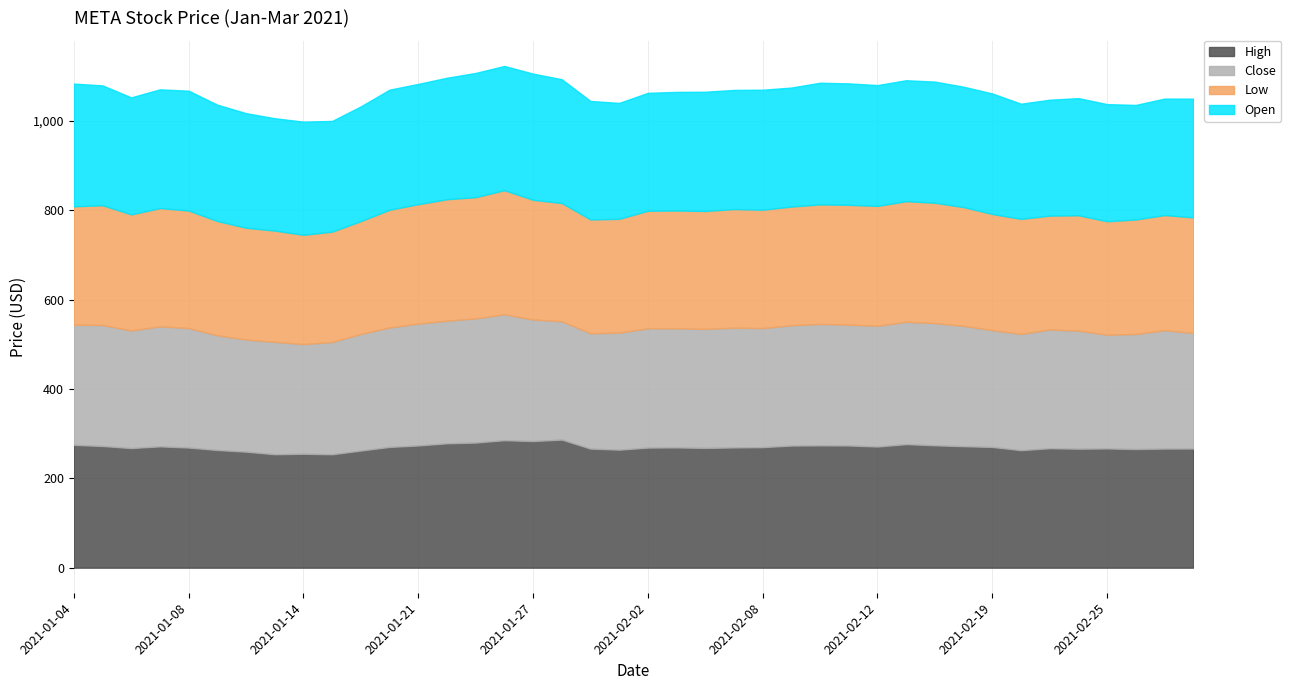

How many categories are shown in the chart?

40